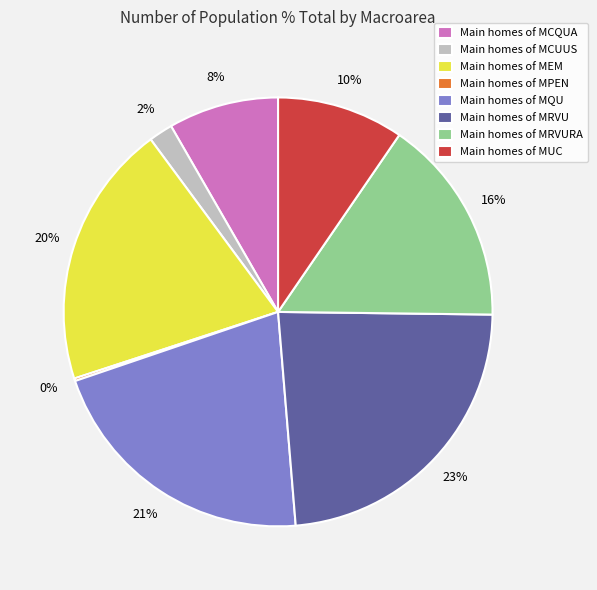

What percentage is the Main homes of MRVU slice, to the nearest percent?

23%